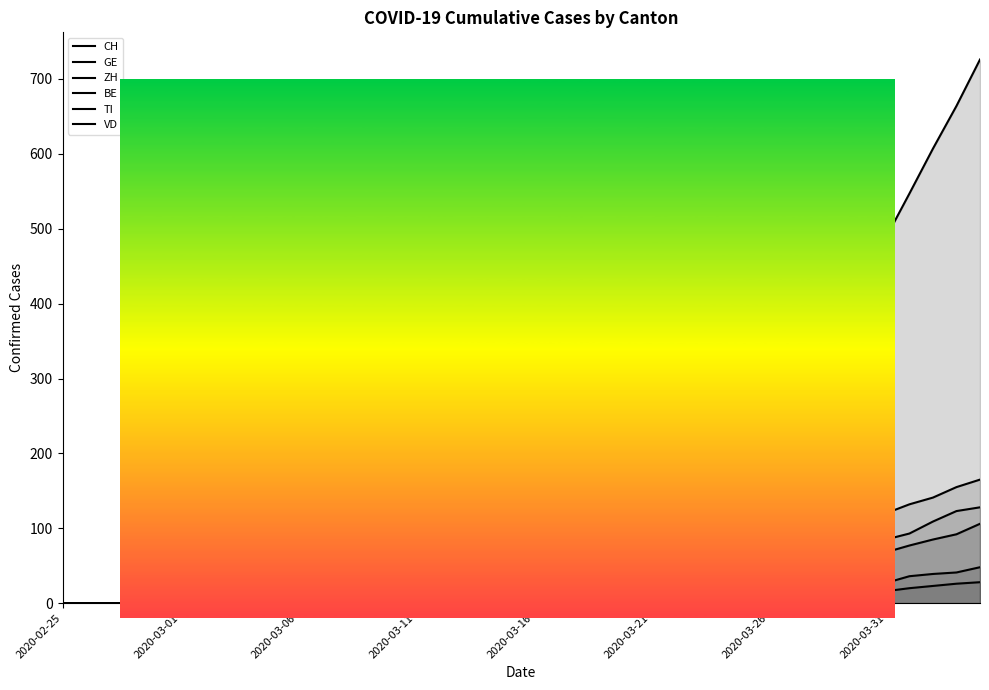

What is the difference between the maximum and second lowest values in the BE series?

28